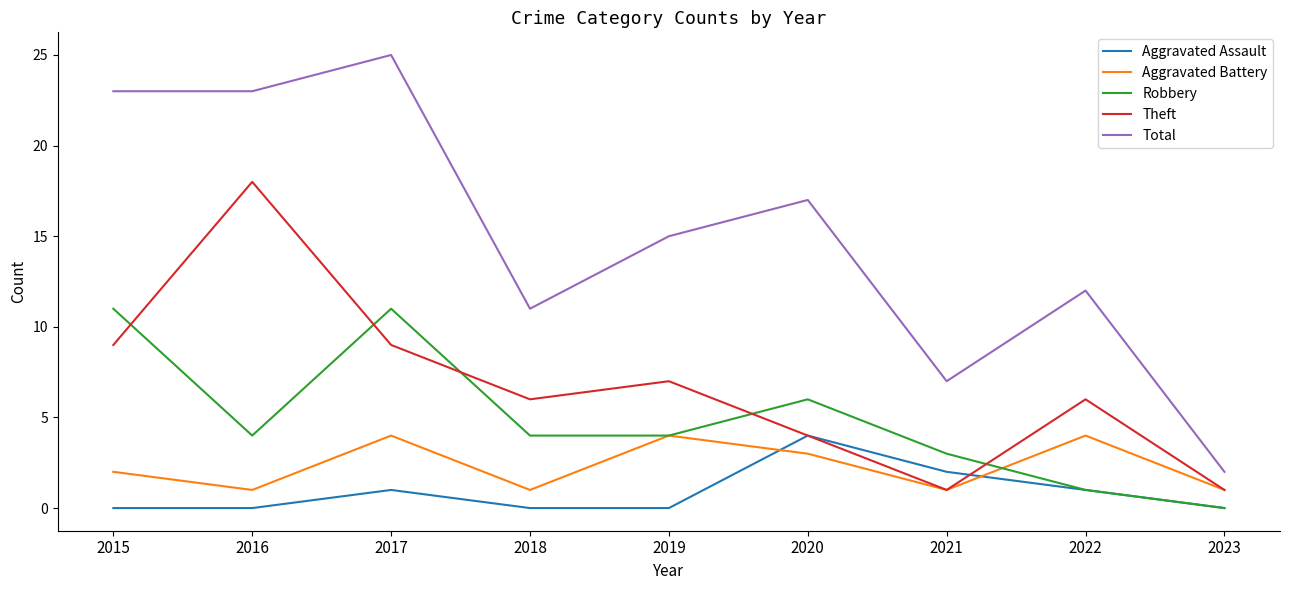

How many interior local valleys does the Theft series have?

2